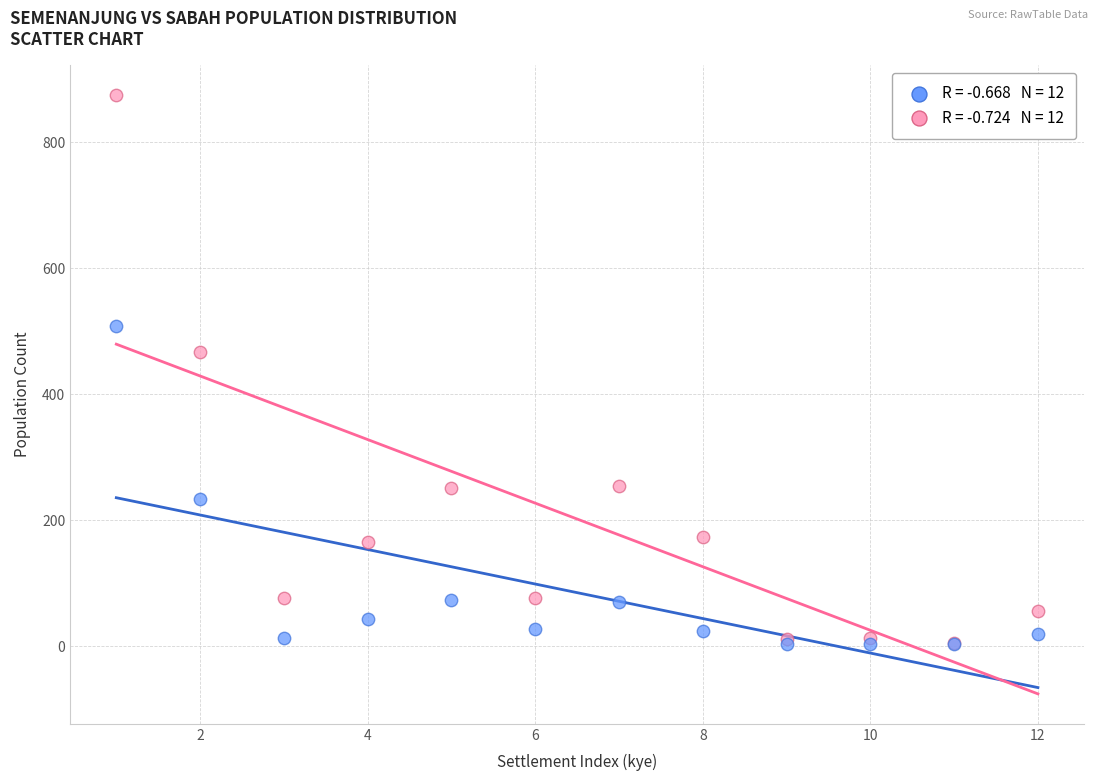

Across all series, what Y value is closest to 439?

467